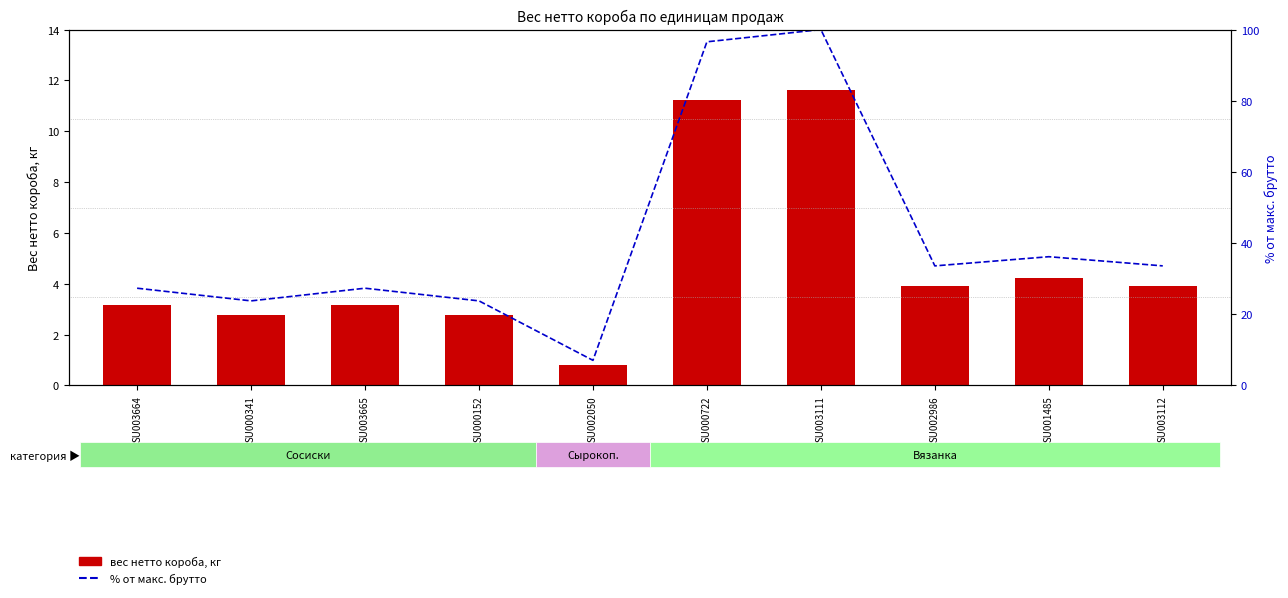

Where is процент от макс. брутто nearest to the value 53?

SU001485